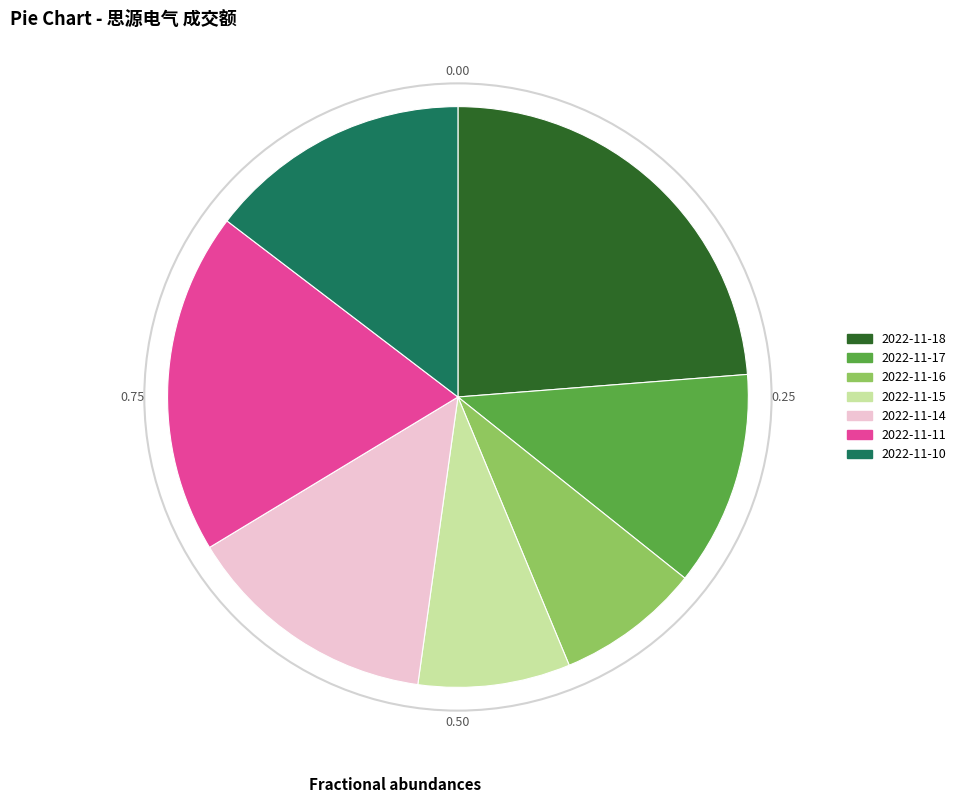

Does any single category account for the majority?

No